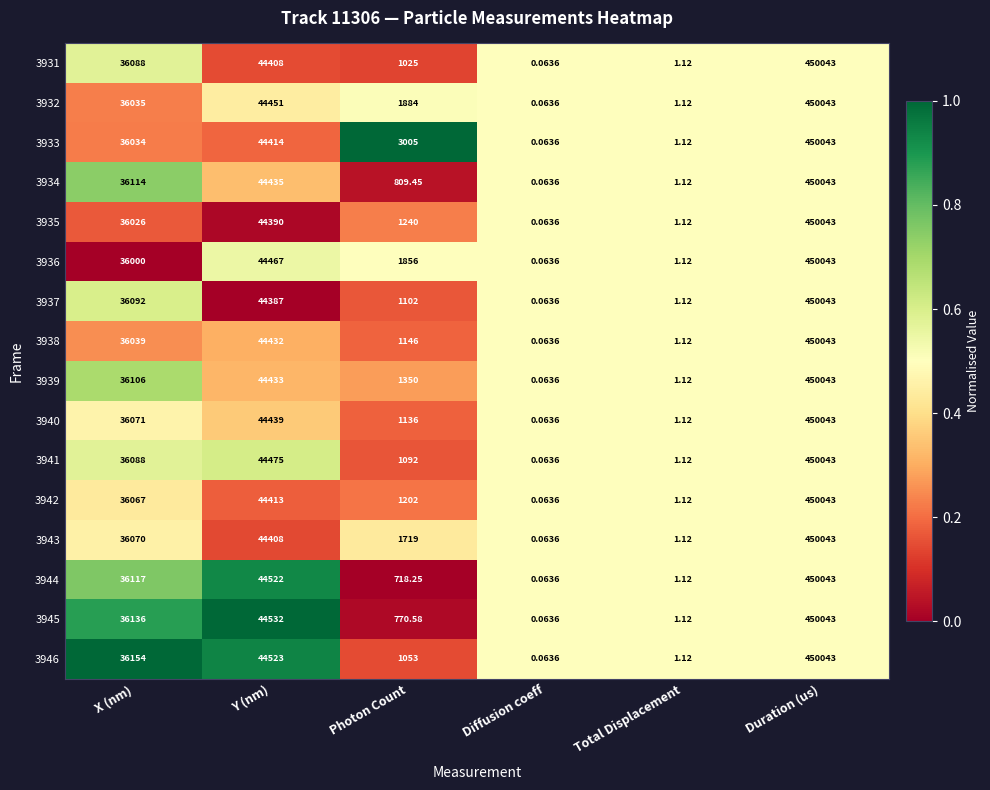

Is the value of 3934 at Duration (us) greater than the value of 3938 at Diffusion coeff?

Yes